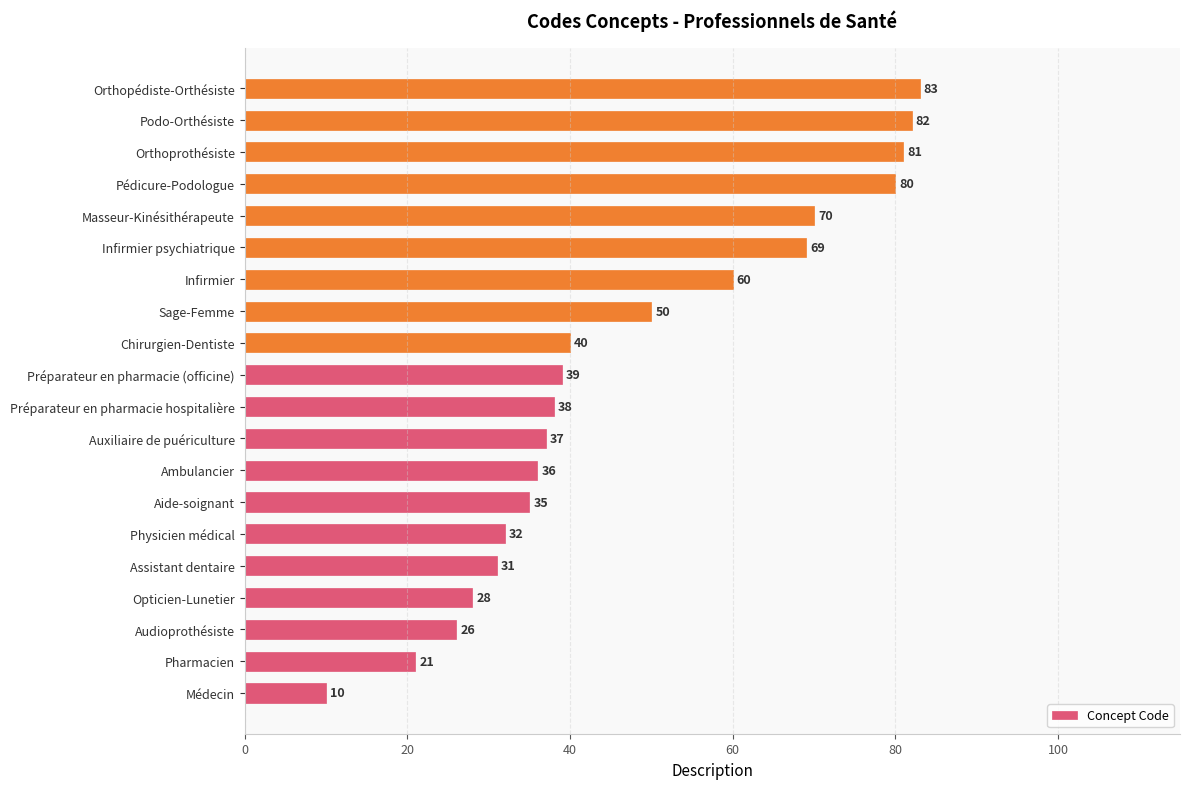

At which label is the value closest to 46?

Sage-Femme